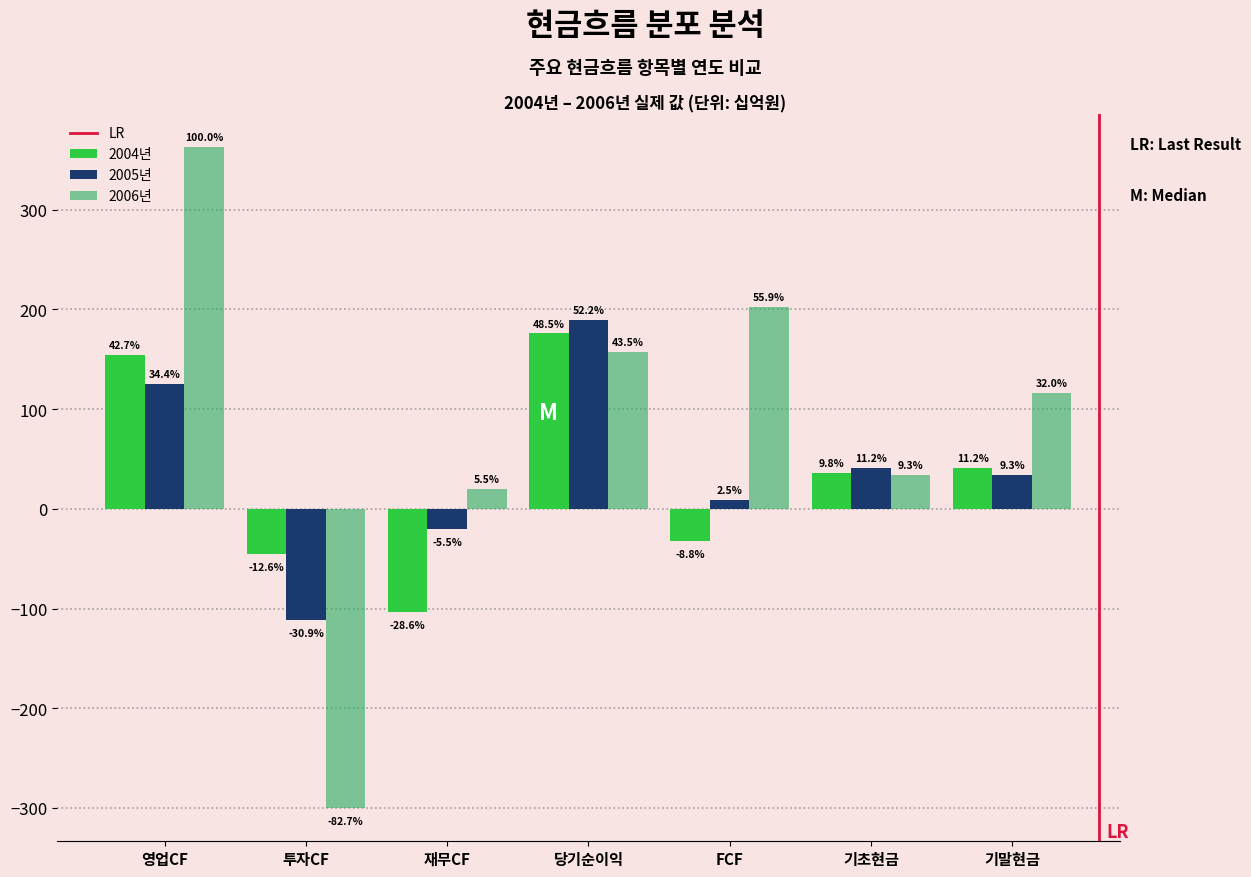

How many groups of bars are there?

7